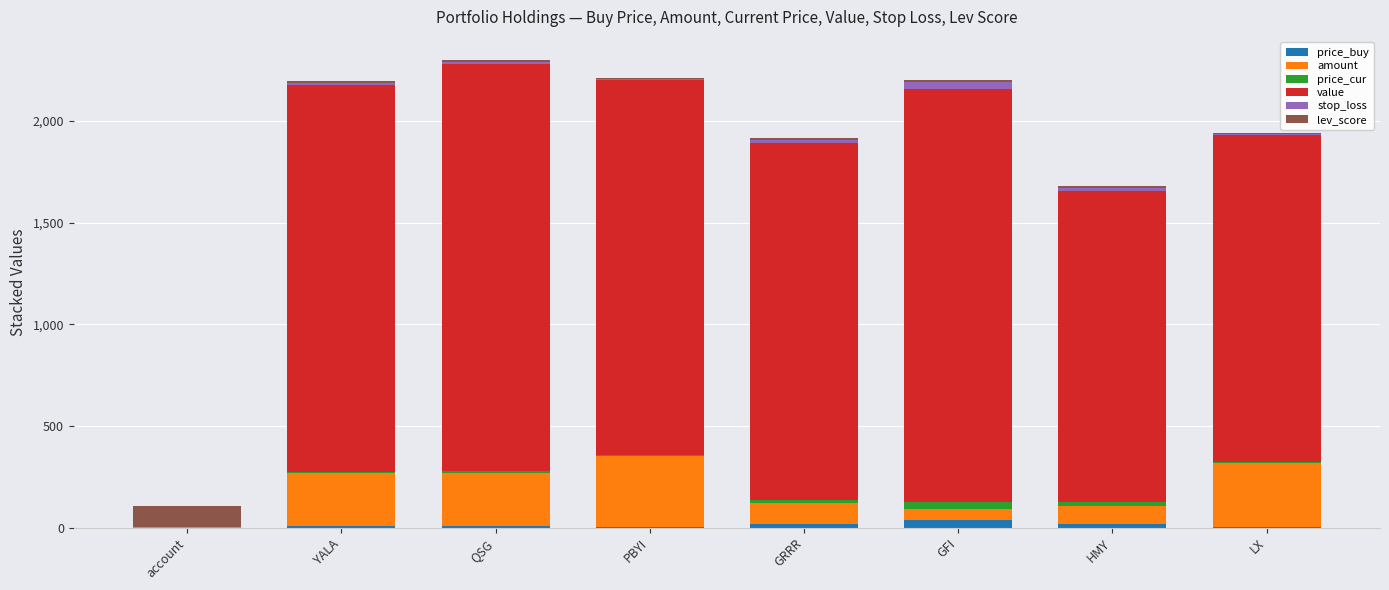

Where is value nearest to the value 1013?

HMY